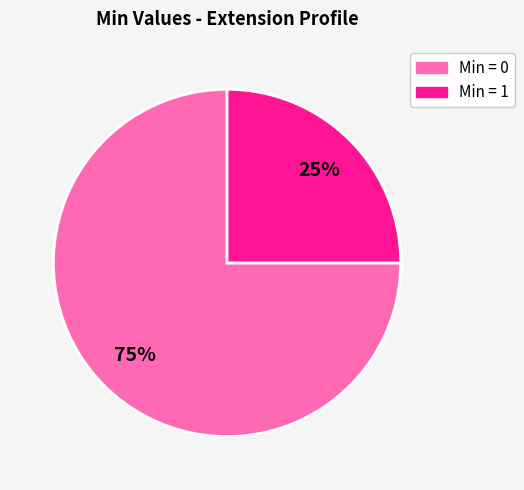

How many slices are in this pie chart?

2